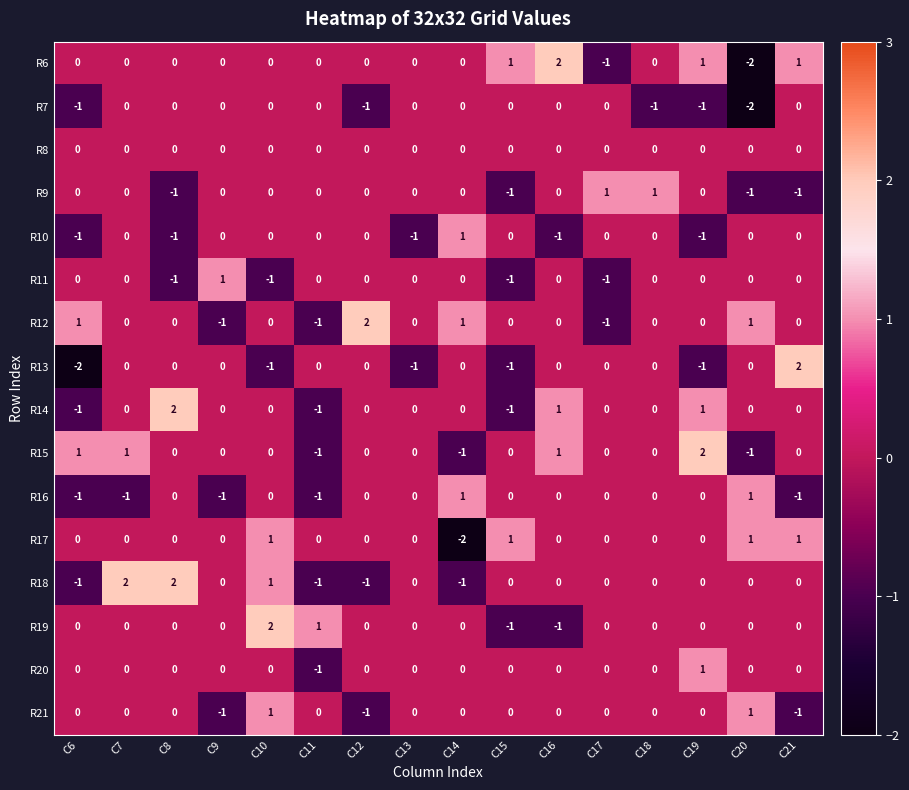

Which category has the lowest value in the R20 series?

C11